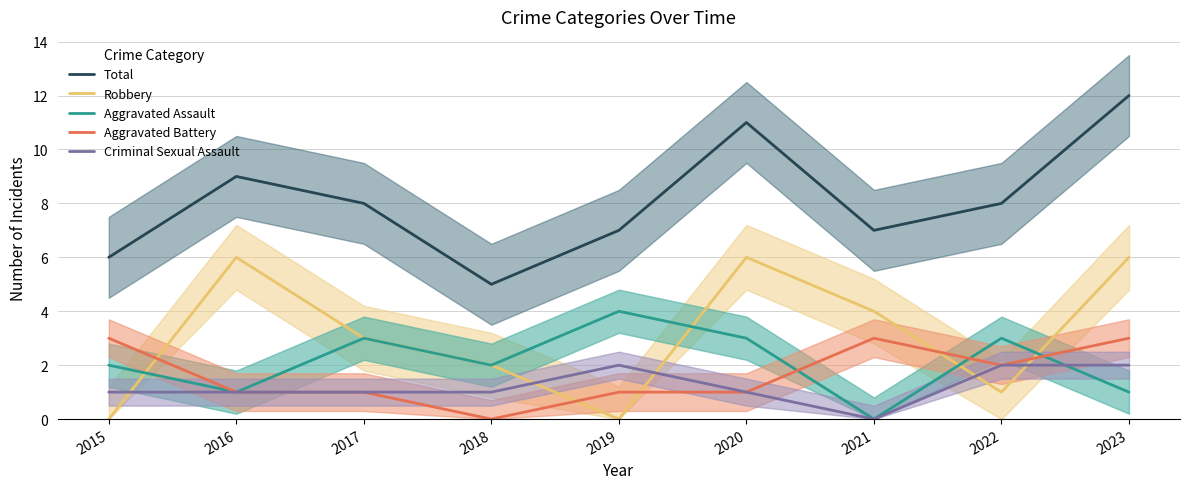

At which category is the sum across all series the highest?

2023